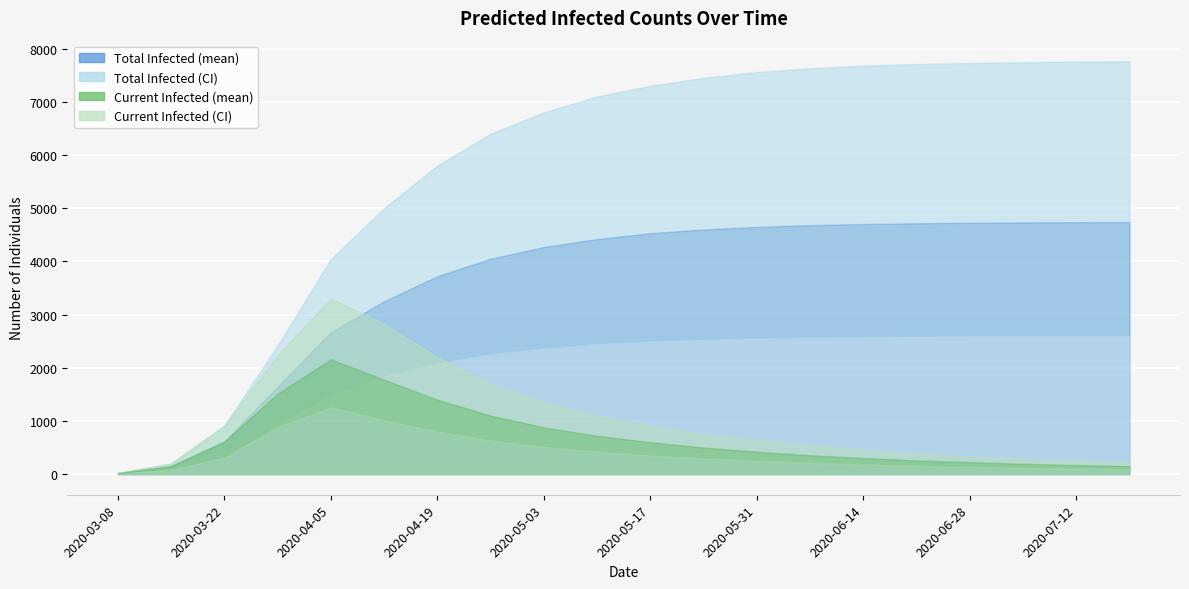

True or false: predicted_total_infected_lower and predicted_current_infected_lower intersect in this chart.

False